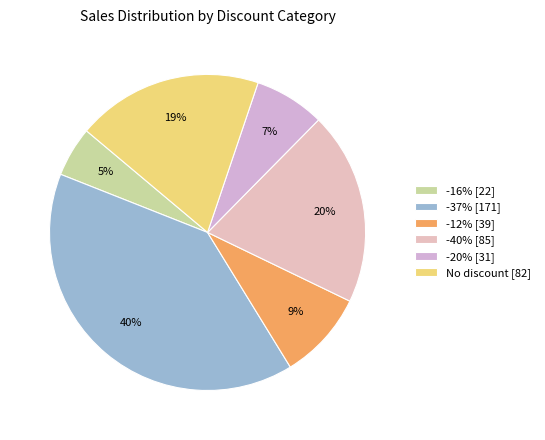

How many segments does this pie chart have?

6